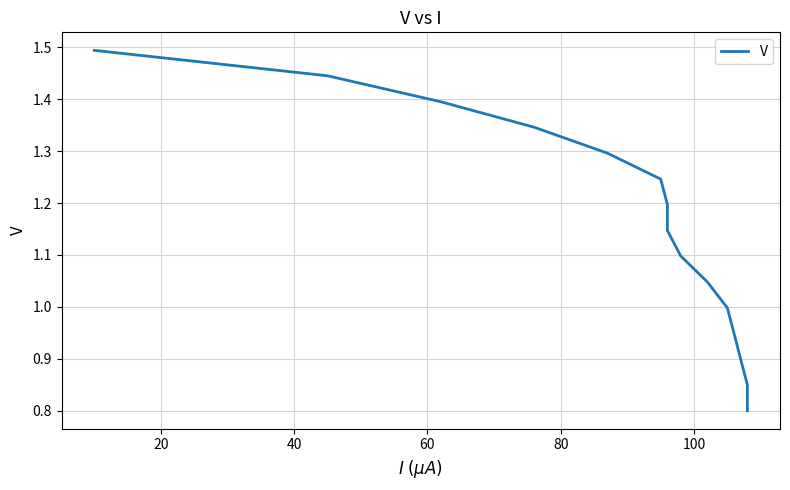

True or false: the data shows 0.5 at 20.

False